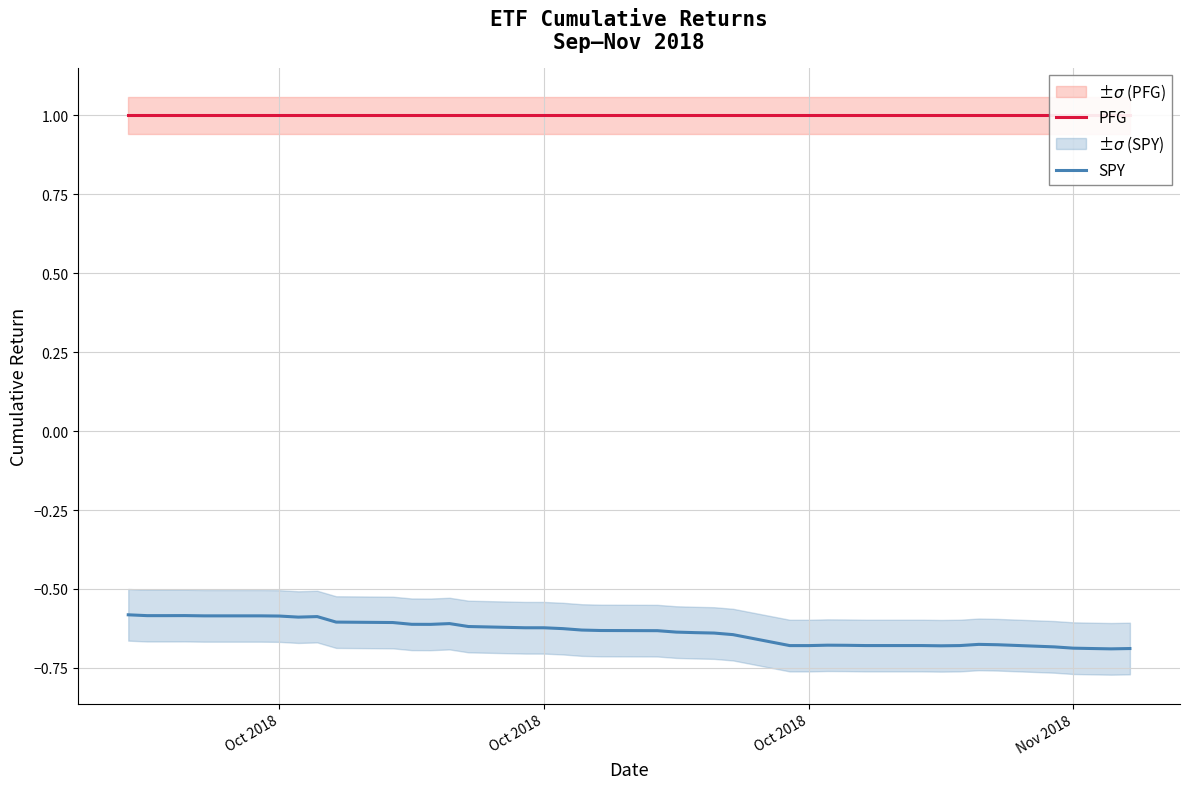

At how many categories does at least one series exceed 0?

40